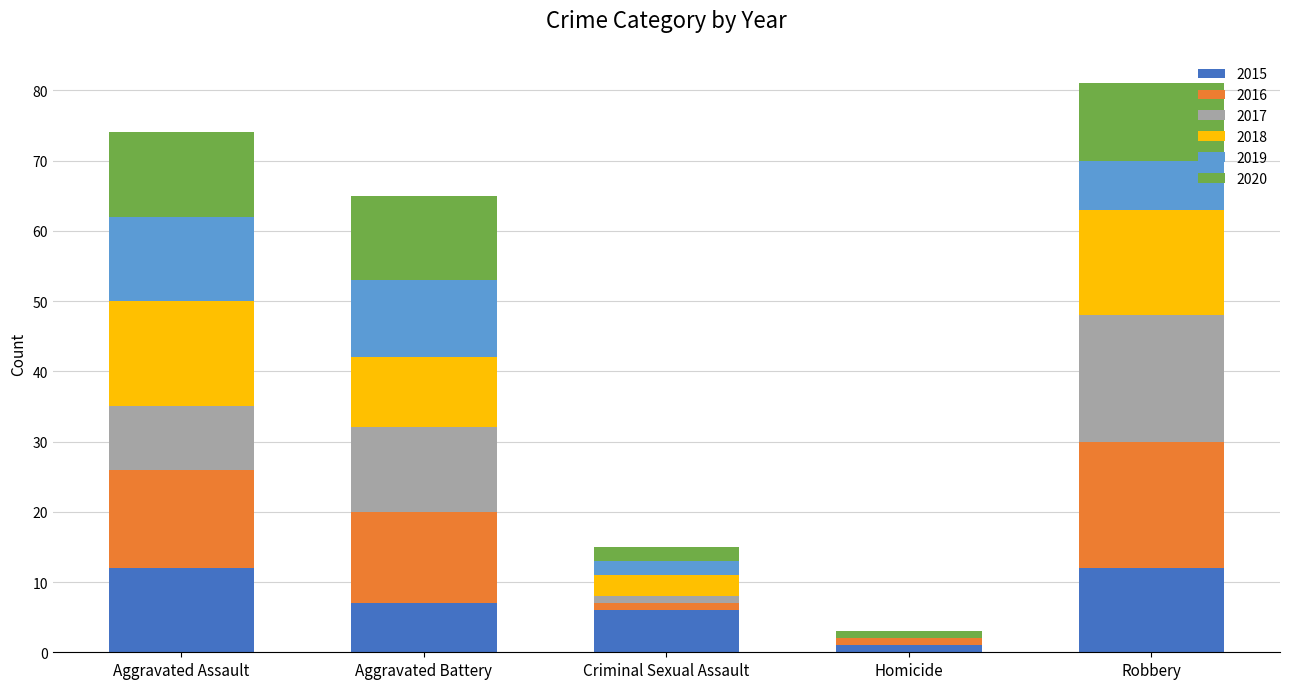

What are all the series names shown in the legend?

2015, 2016, 2017, 2018, 2019, 2020